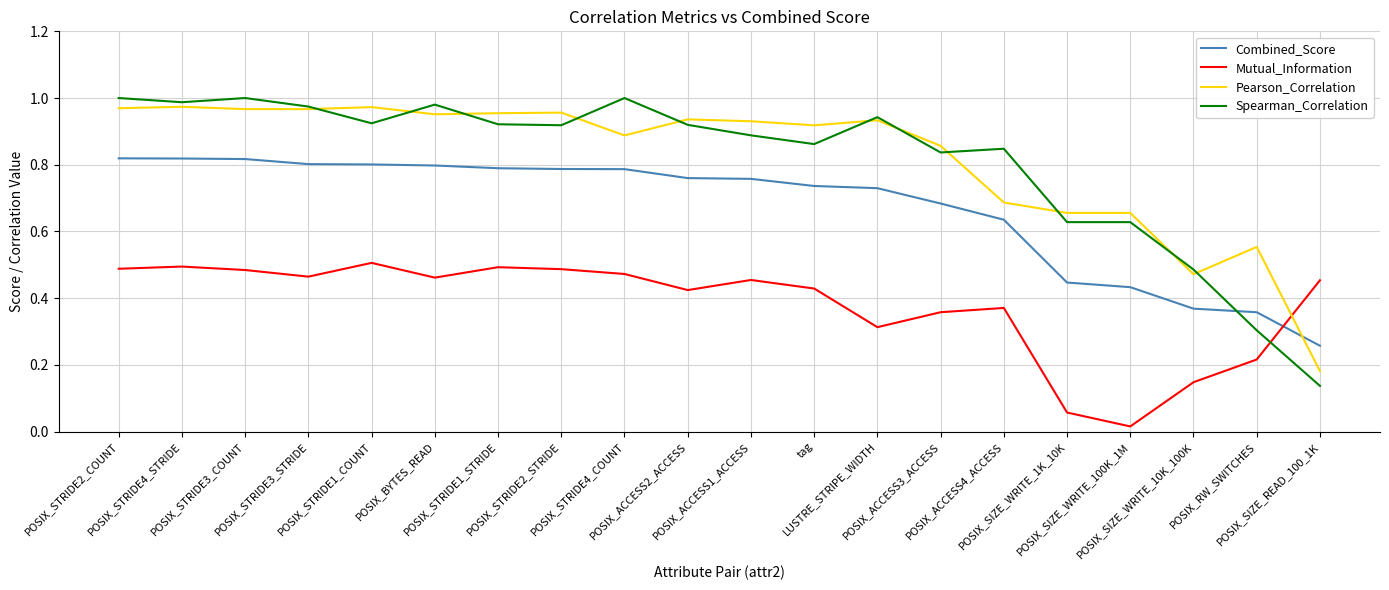

At which label is Spearman_Correlation closest to 0?

POSIX_SIZE_READ_100_1K